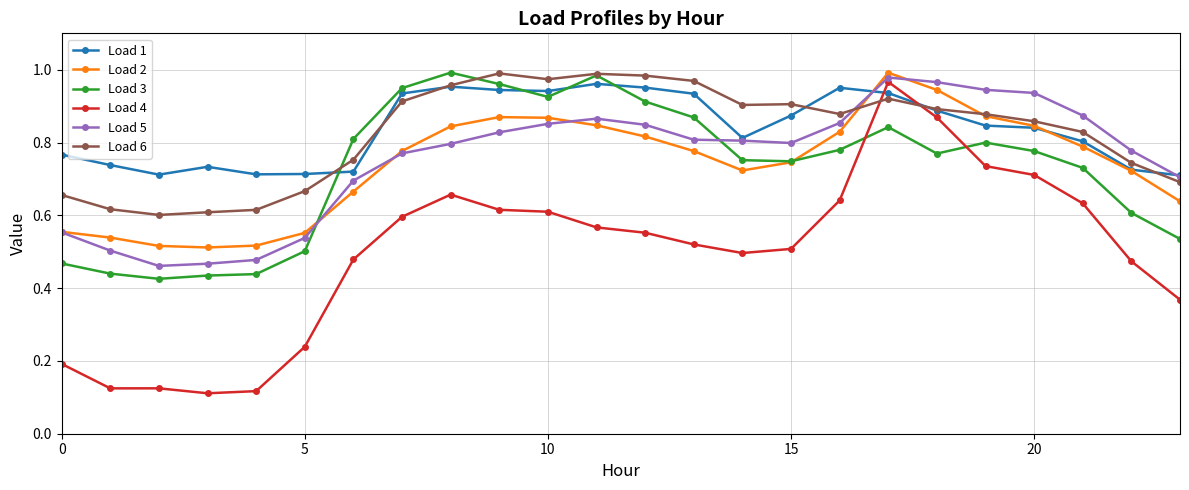

True or false: Load 3 and Load 4 cross at least once.

True